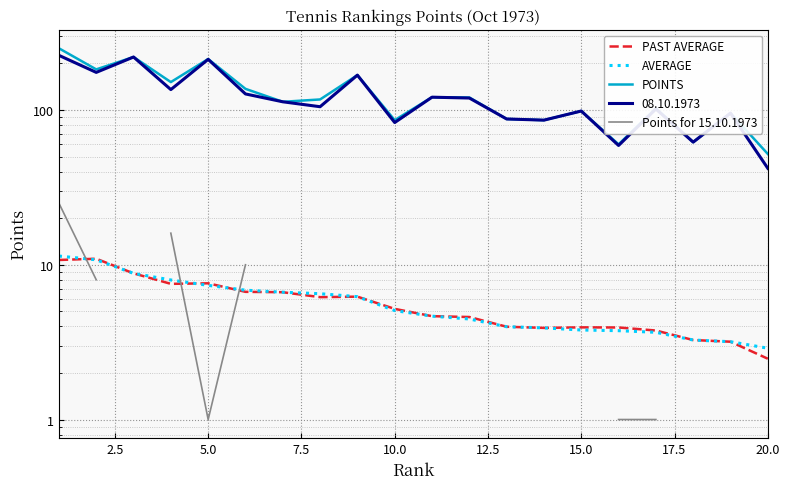

True or false: AVERAGE and POINTS intersect in this chart.

False